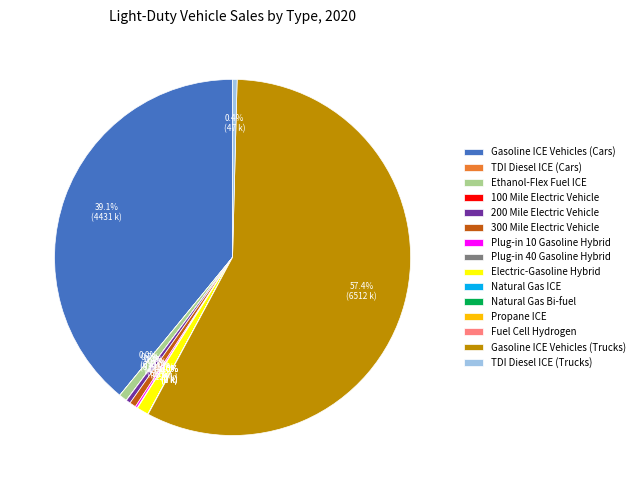

True or false: Ethanol-Flex Fuel ICE accounts for 11% of the total.

False